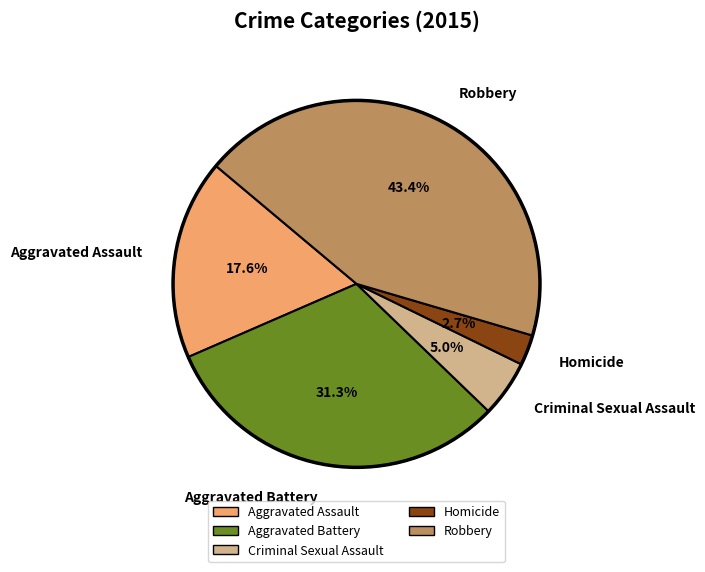

Which category has the smallest portion of the pie?

Homicide